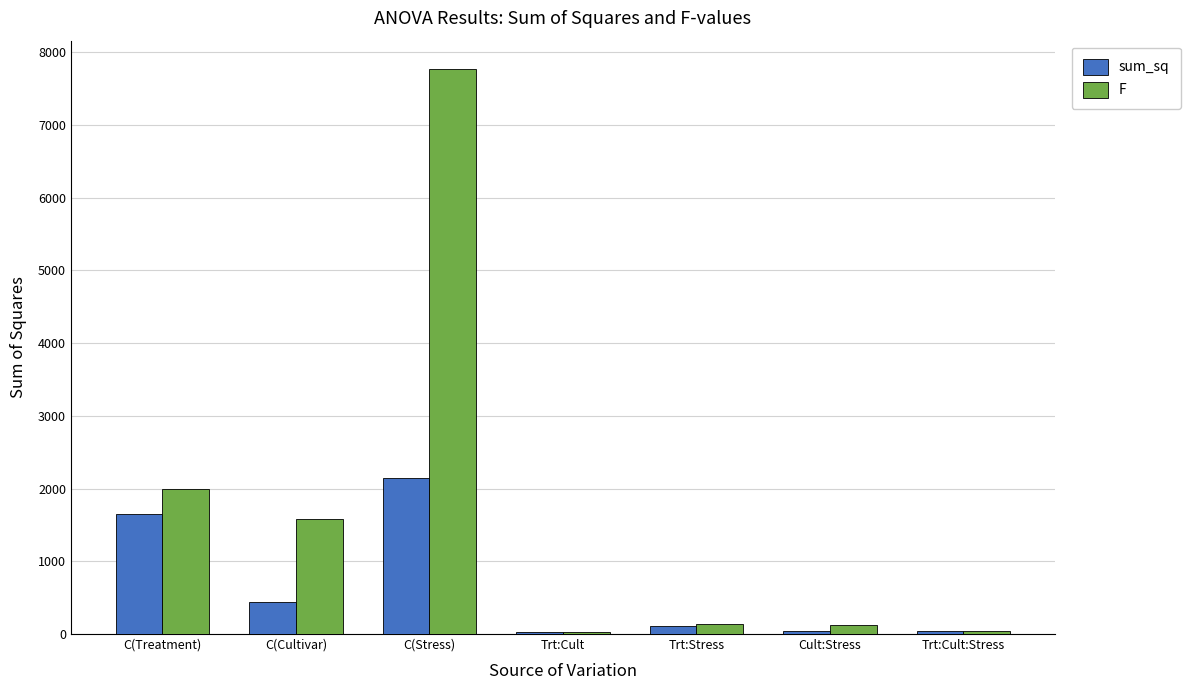

The sum_sq series shows 1648.0 at C(Treatment). True or false?

True